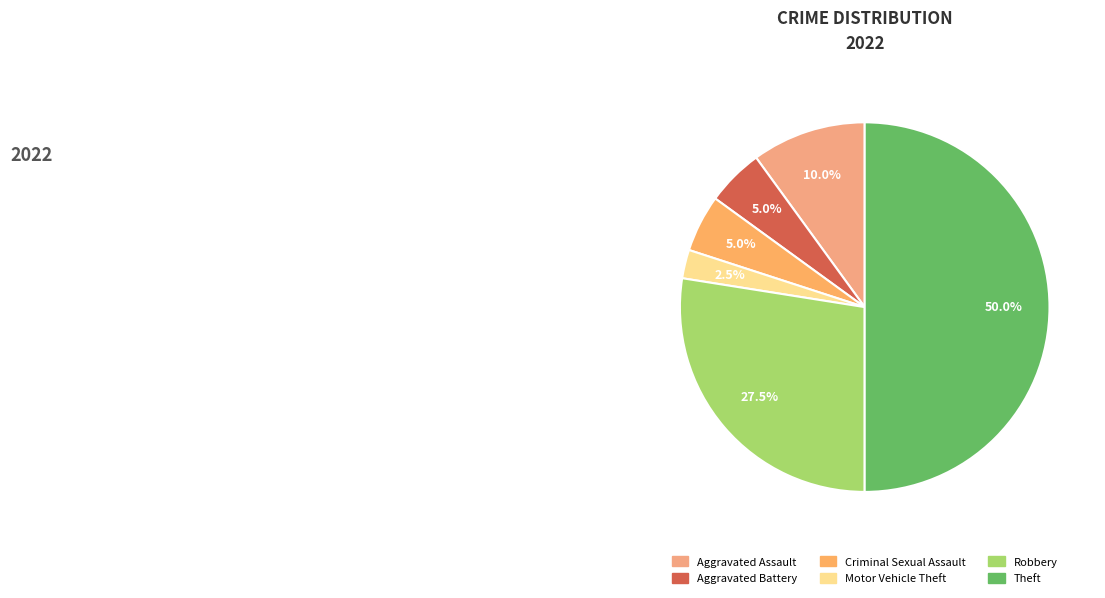

To the nearest percent, what portion does Criminal Sexual Assault represent?

5%